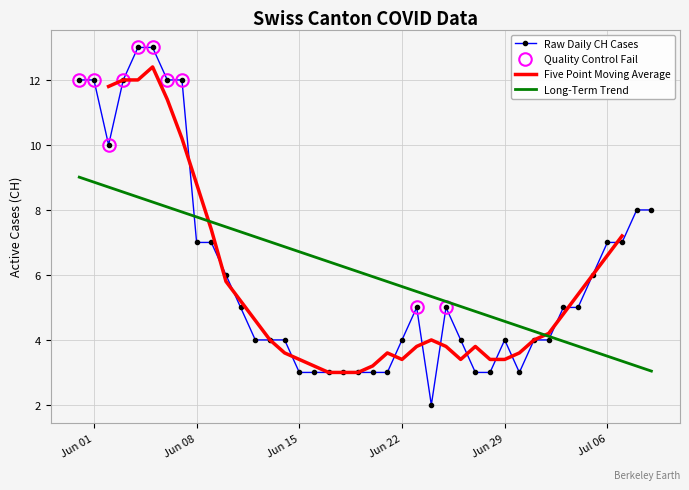

What is the minimum value for Long-Term Trend?

3.0